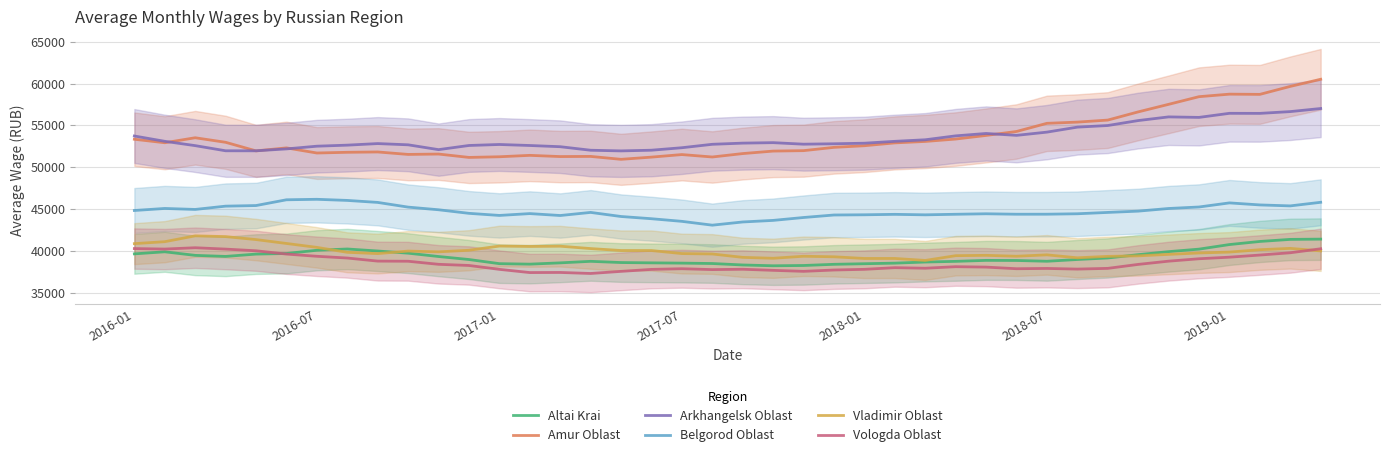

What is the total value across all series at 15?

264146